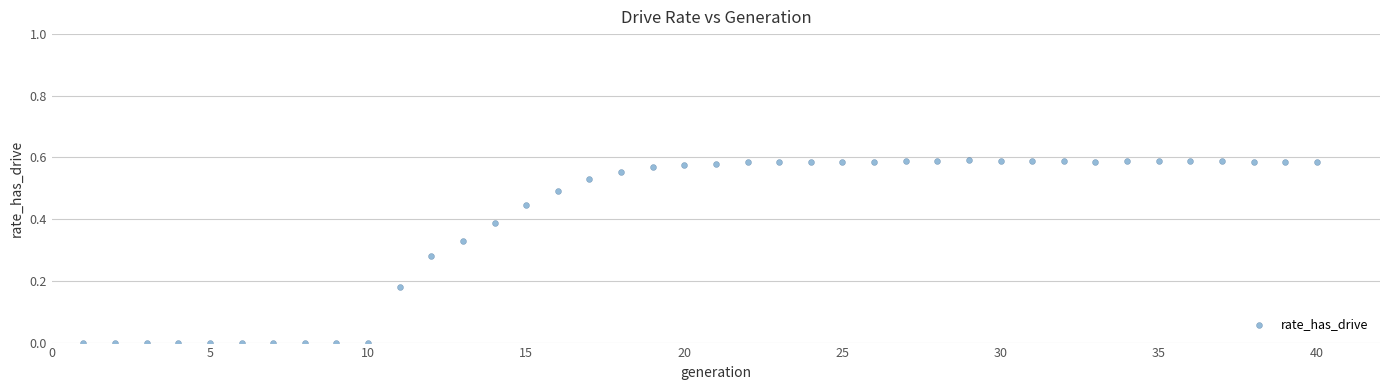

What is the range of X values (max minus min)?

39.0